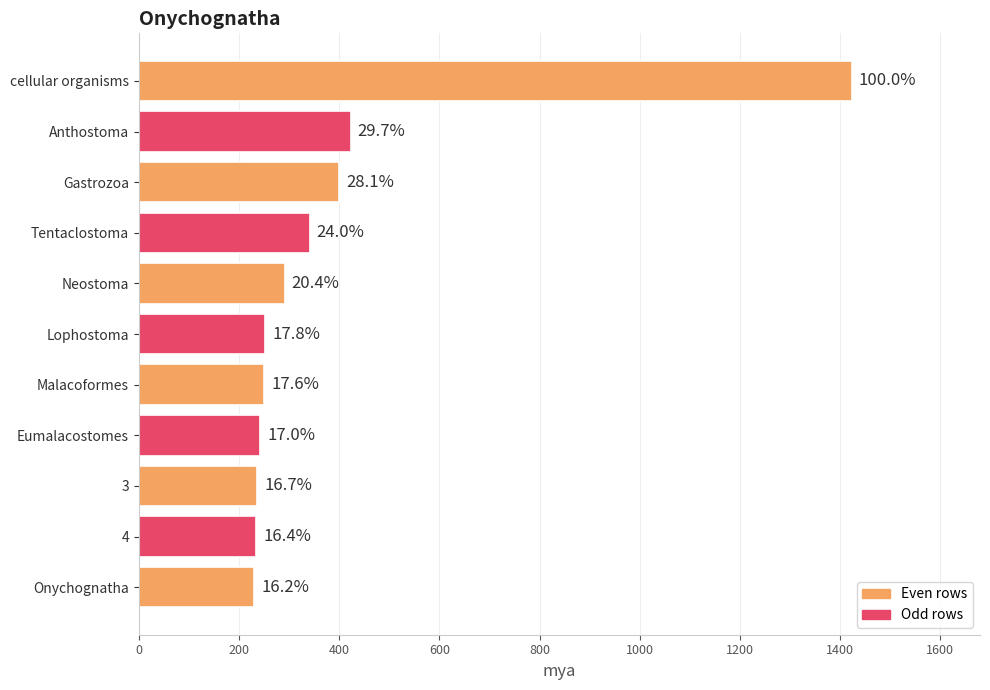

How many bars are there in total?

11